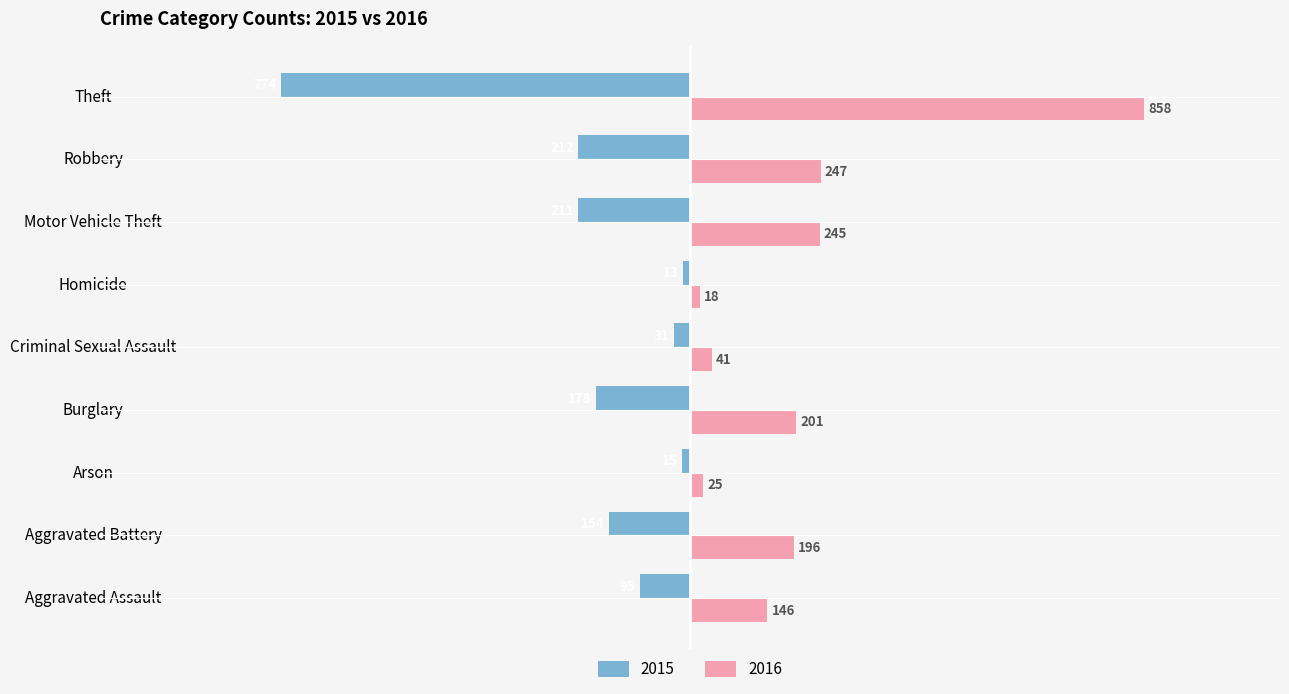

Which series has the widest spread of values?

2016